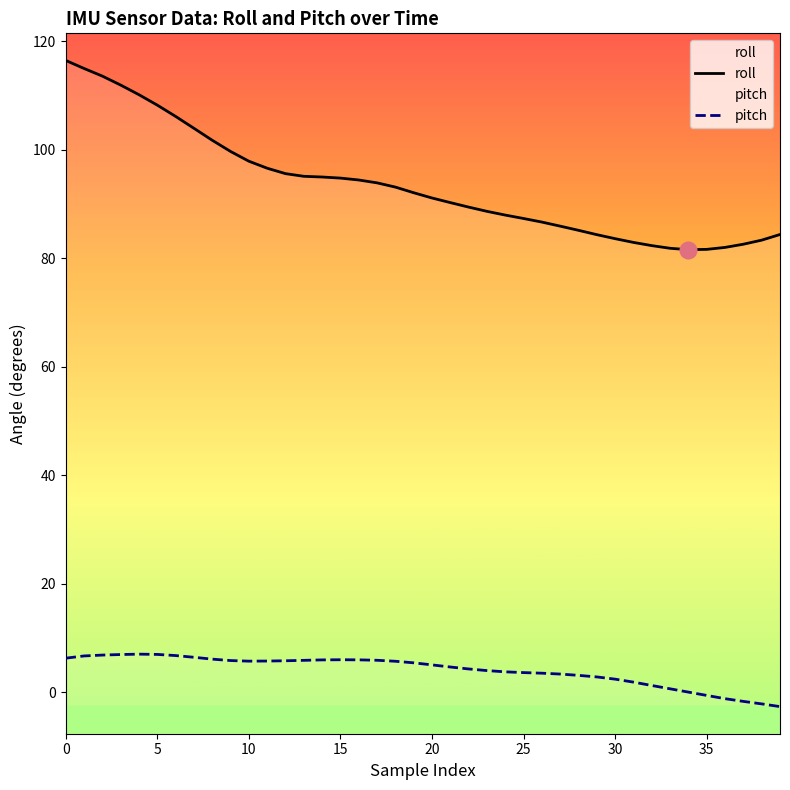

What is the average value of the roll series?

93.4